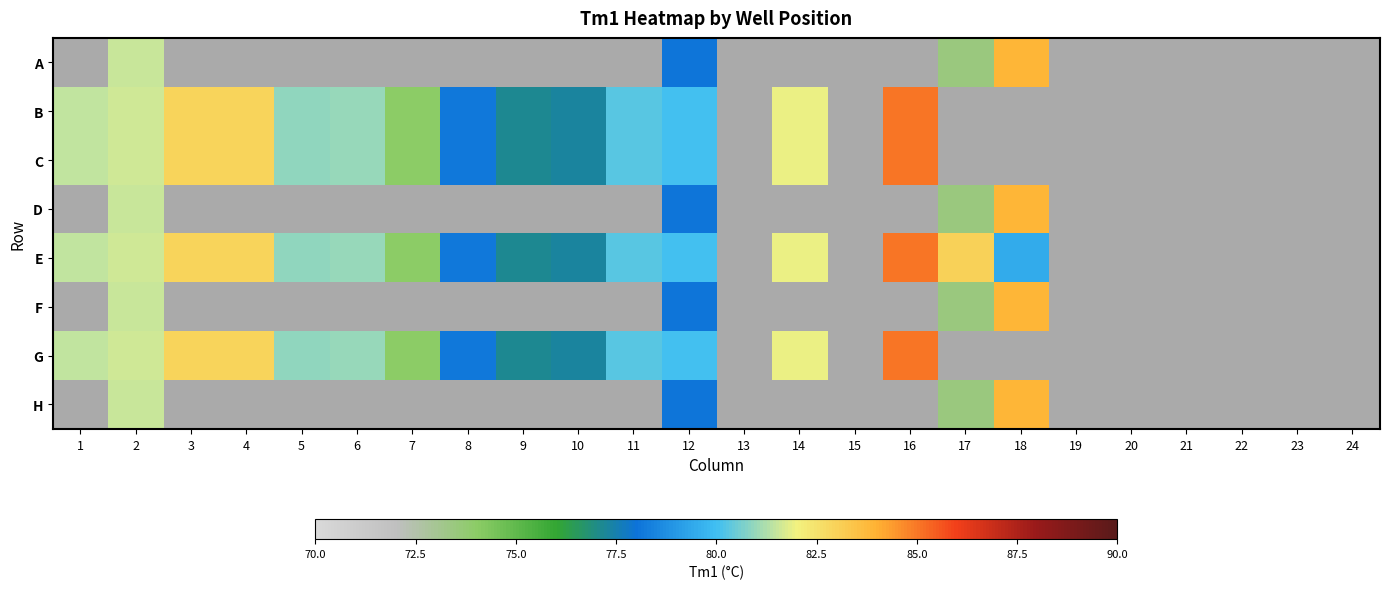

What is the difference between the maximum and minimum values in the H series?

83.8